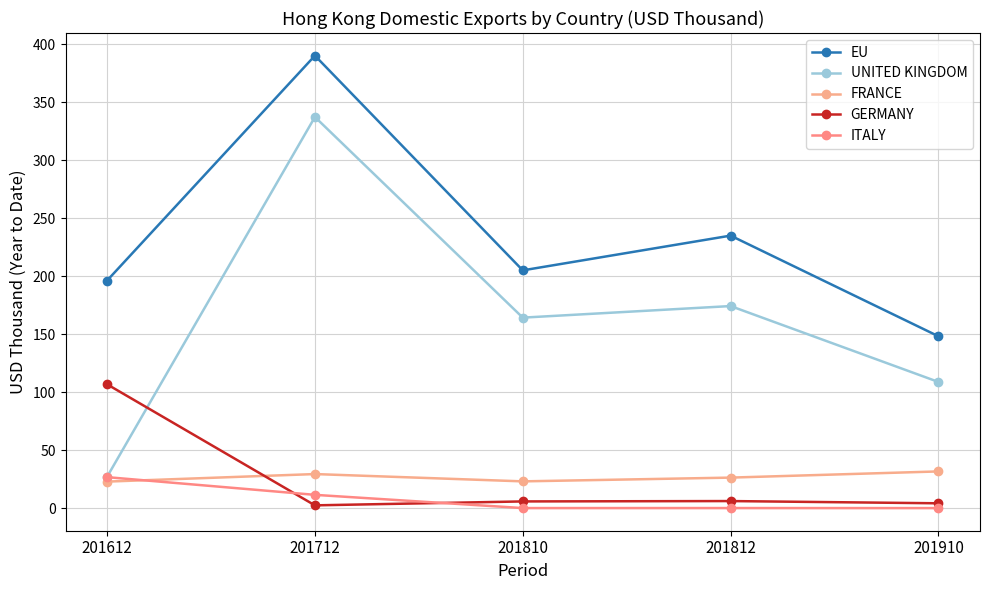

At which category does the chart reach its peak across all series?

201712